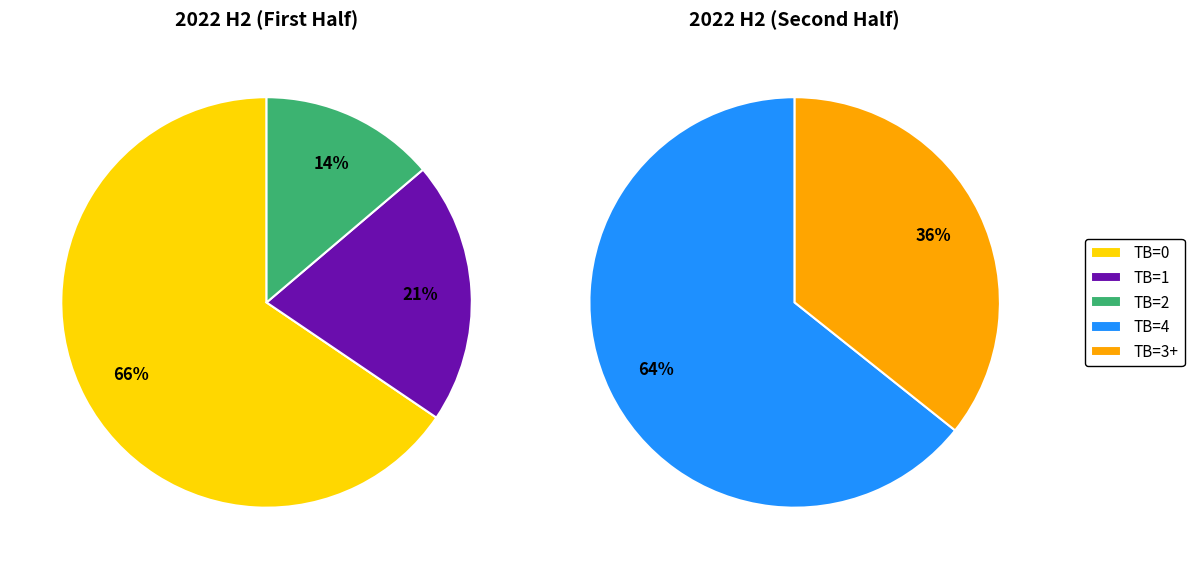

Which category has the biggest portion of the pie?

TB=0